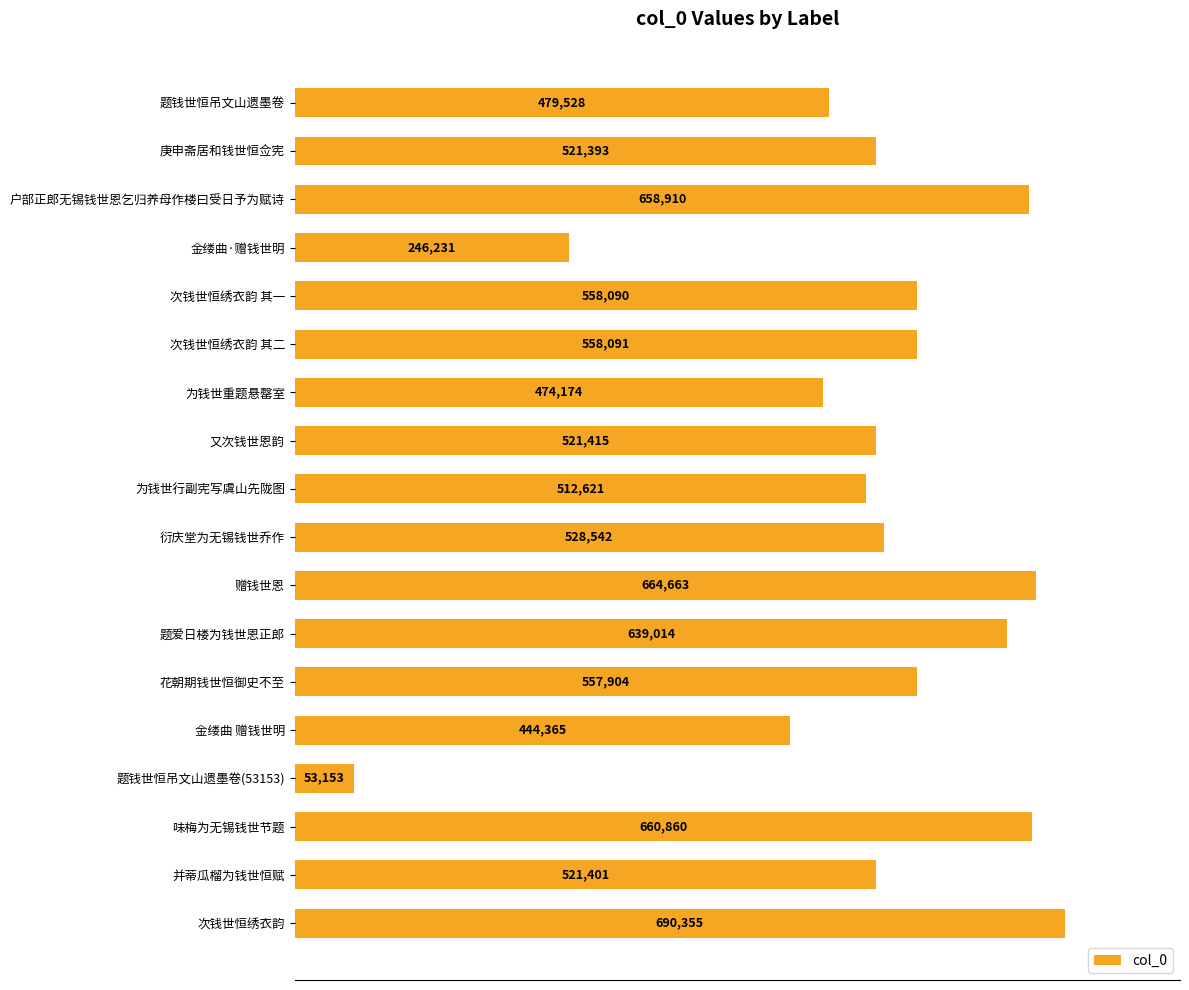

Which has a higher value, 金缕曲 赠钱世明 or 赠钱世恩?

赠钱世恩